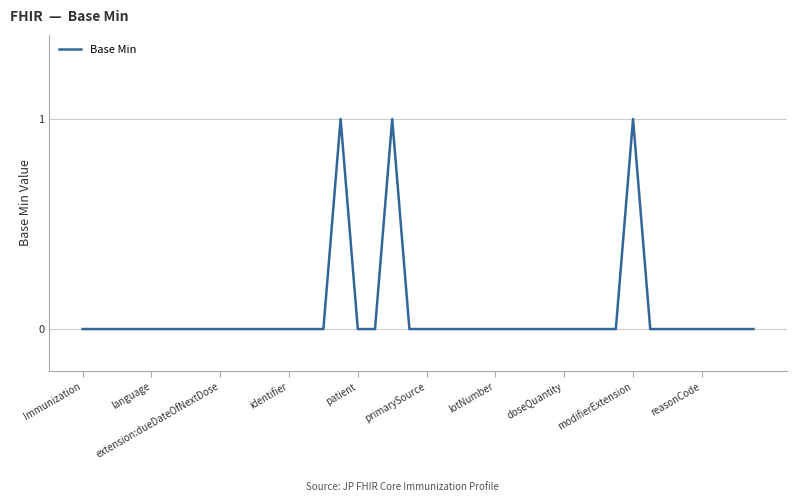

How many lines are shown in the chart?

1